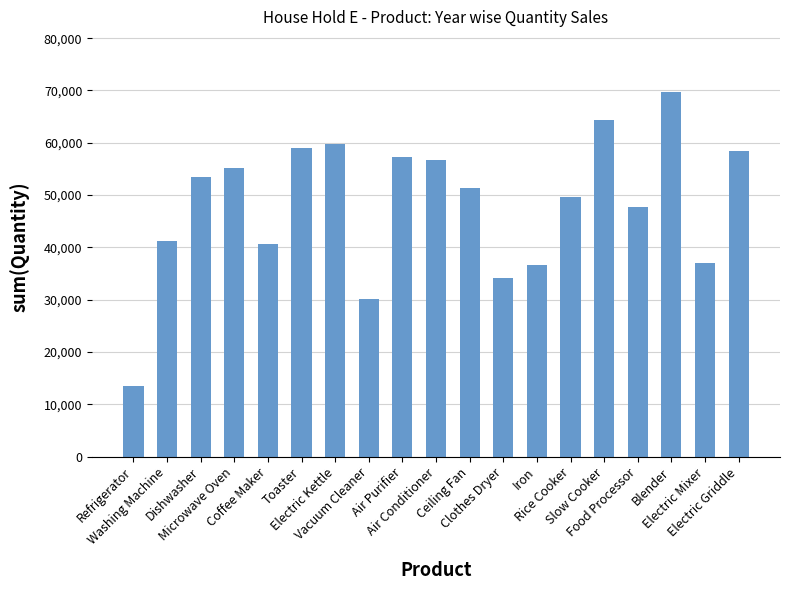

Reading left to right, what are all the values shown in this chart?

13523	41249	53424	55141	40716	59010	59794	30209	57294	56672	51393	34190	36630	49584	64272	47661	69774	36967	58378